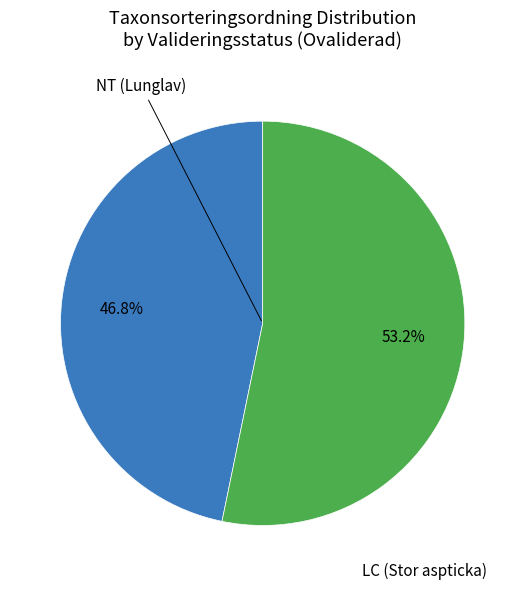

Does any single category account for the majority?

Yes